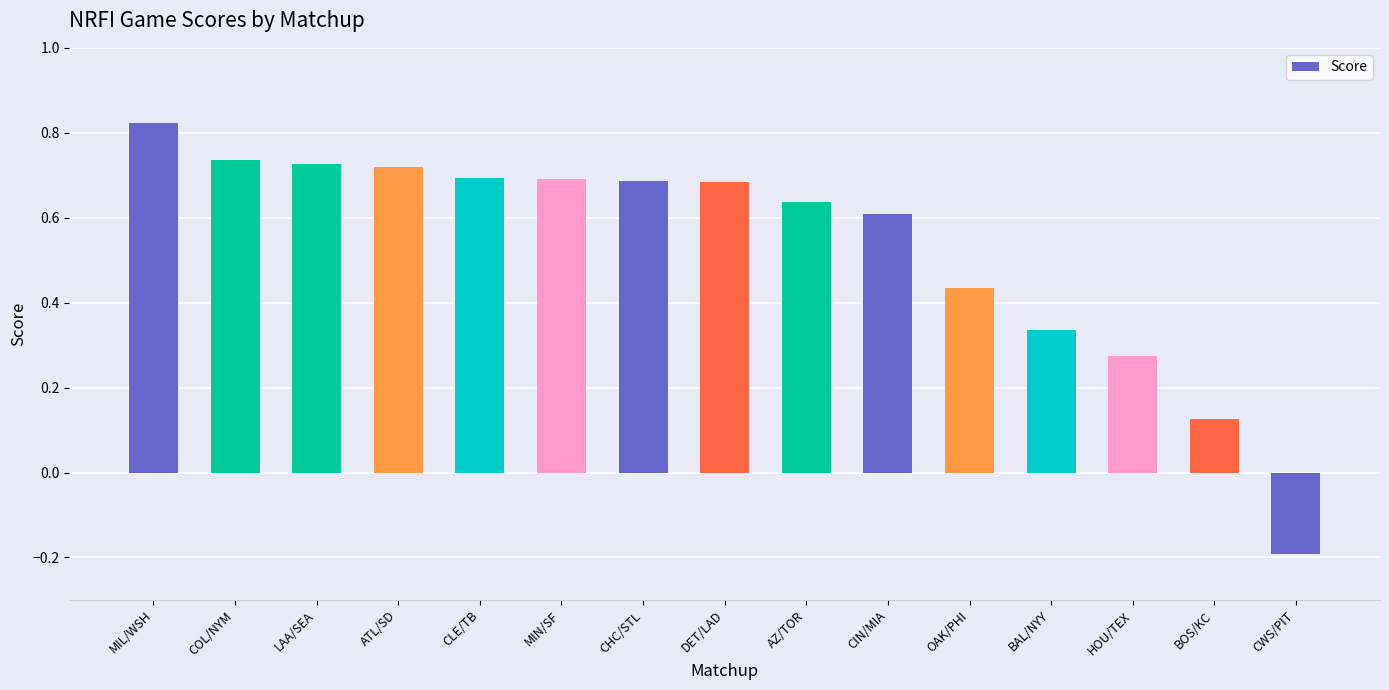

The value at CWS/PIT is -0.3. True or false?

False